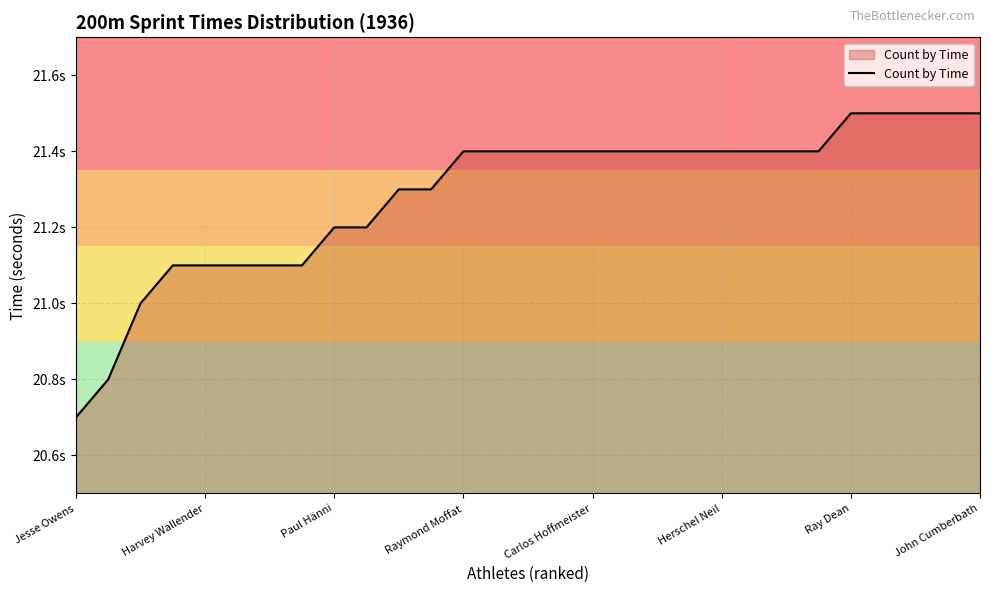

Is this an area chart (filled region under the line)?

Yes